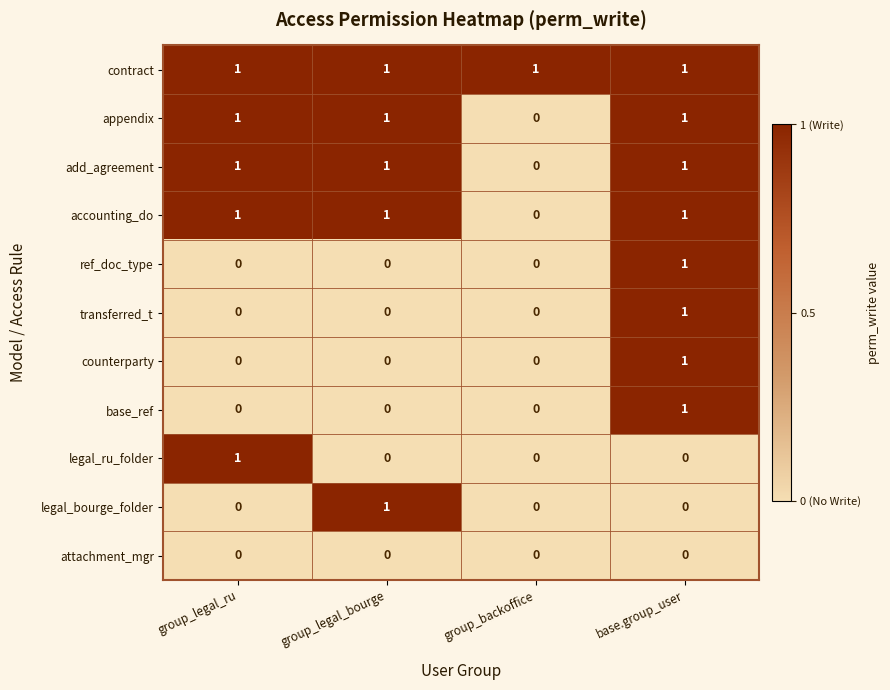

What is the total value across all series at group_legal_bourge?

5